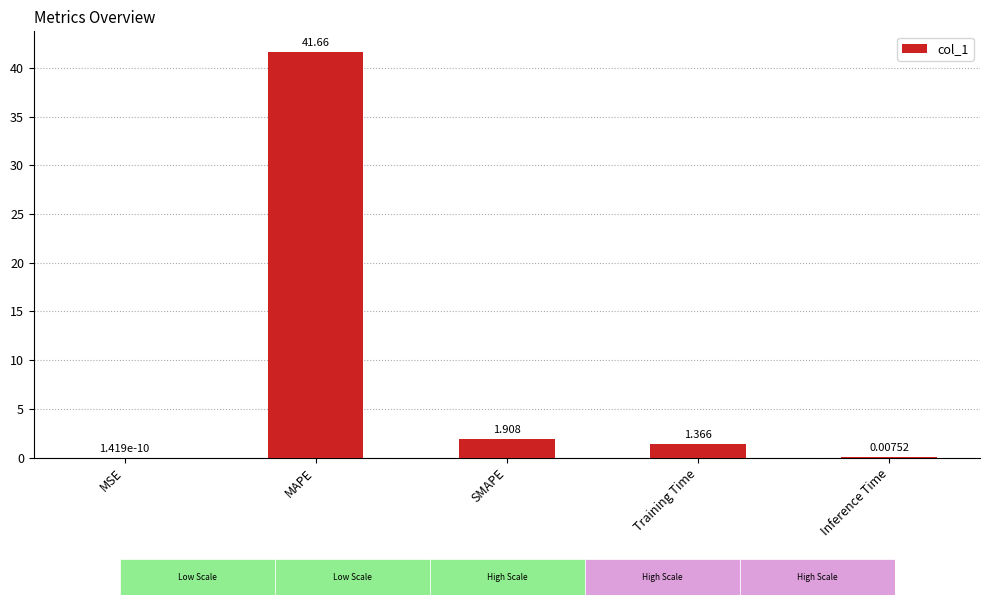

At which label does the data first exceed 1?

MAPE